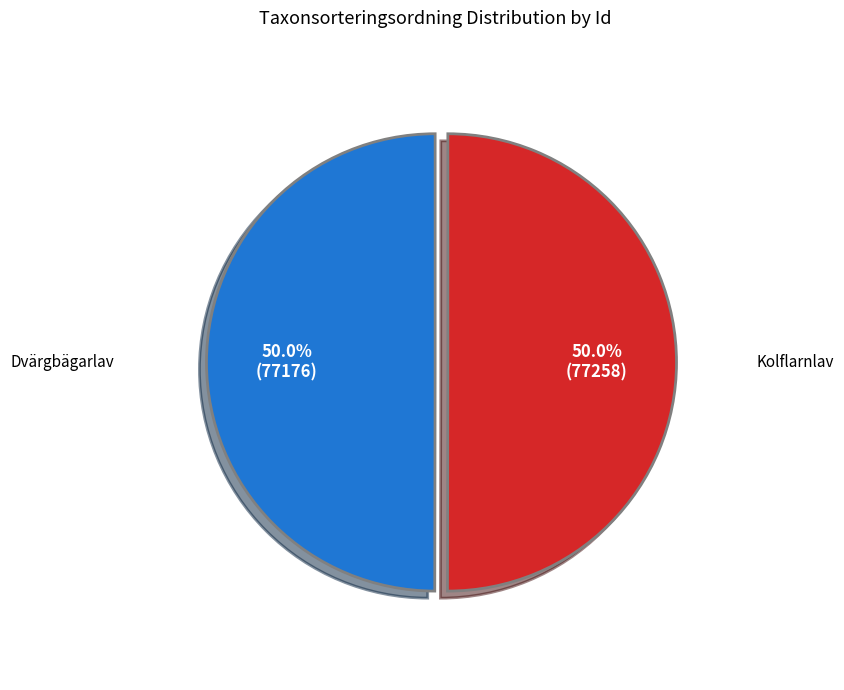

What is the ratio of the value at Kolflarnlav to the value at Dvärgbägarlav?

1.0